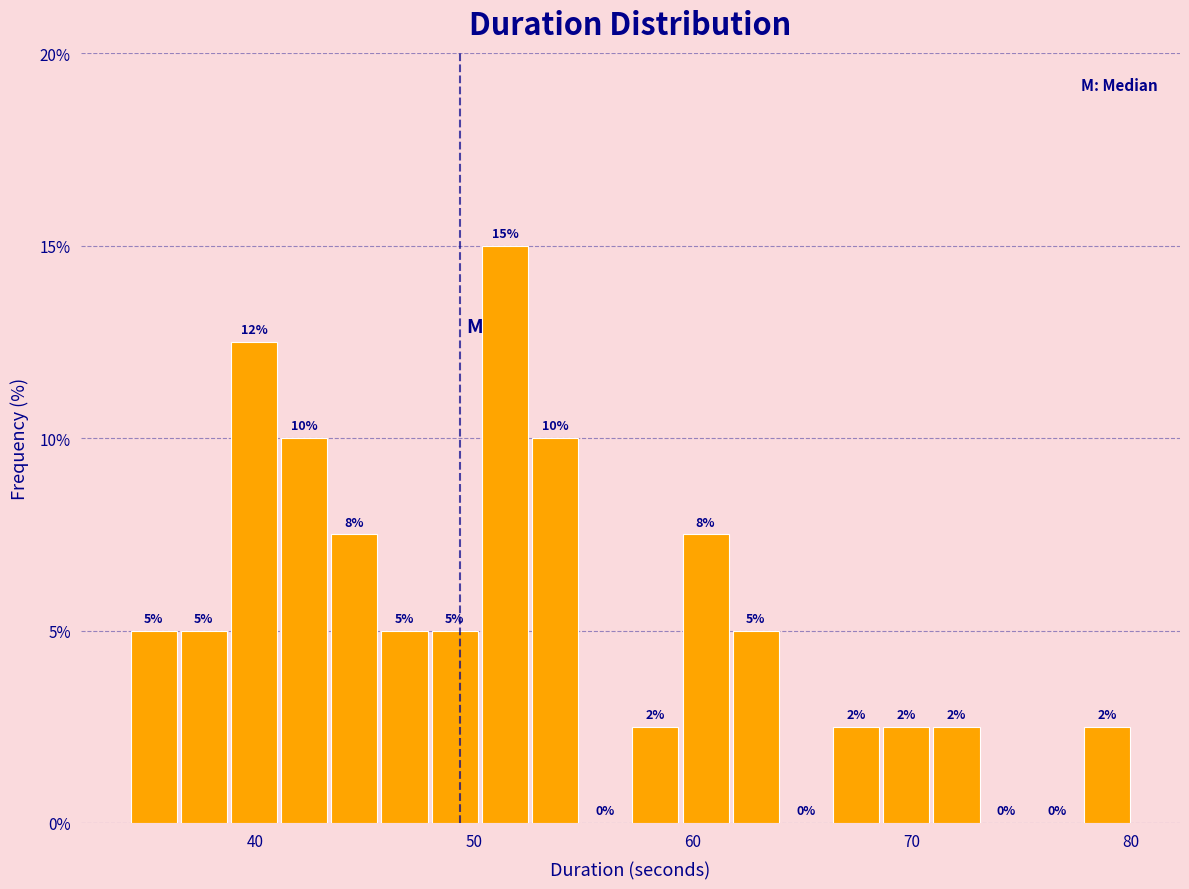

Around what value on the x-axis is the tallest bar? Give the approximate position of its centre, as read against the axis.

51